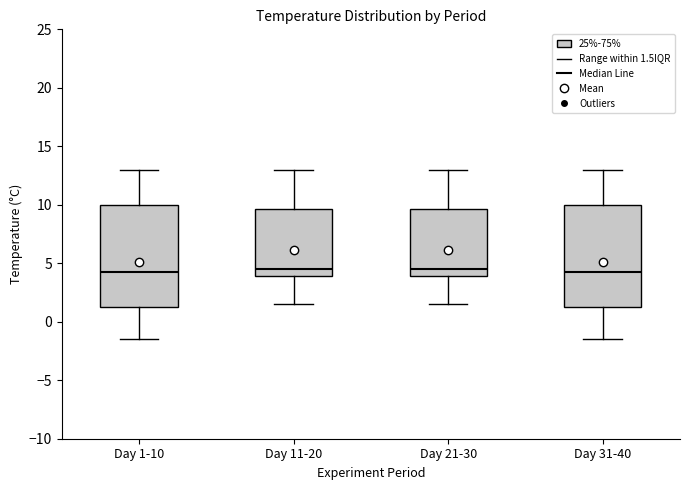

Reading left to right, transcribe this box plot: for each box, give where its median line is, the range the box spans, and where its two whiskers end, as read against the y-axis. The values are not printed on the chart, so give them approximately, as read against the axis.

Day 1-10: median 4.5, box 1.5 to 10.0, whiskers -1.5 to 13.0
Day 11-20: median 4.5, box 4.0 to 9.5, whiskers 1.5 to 13.0
Day 21-30: median 4.5, box 4.0 to 9.5, whiskers 1.5 to 13.0
Day 31-40: median 4.5, box 1.5 to 10.0, whiskers -1.5 to 13.0